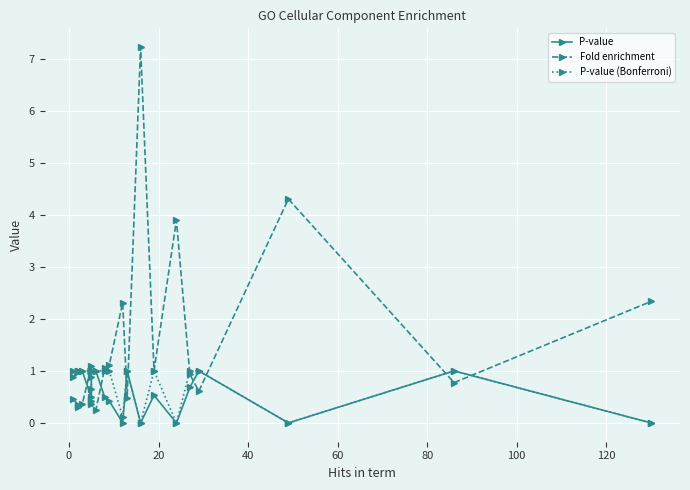

Is this an area chart (filled region under the line)?

No